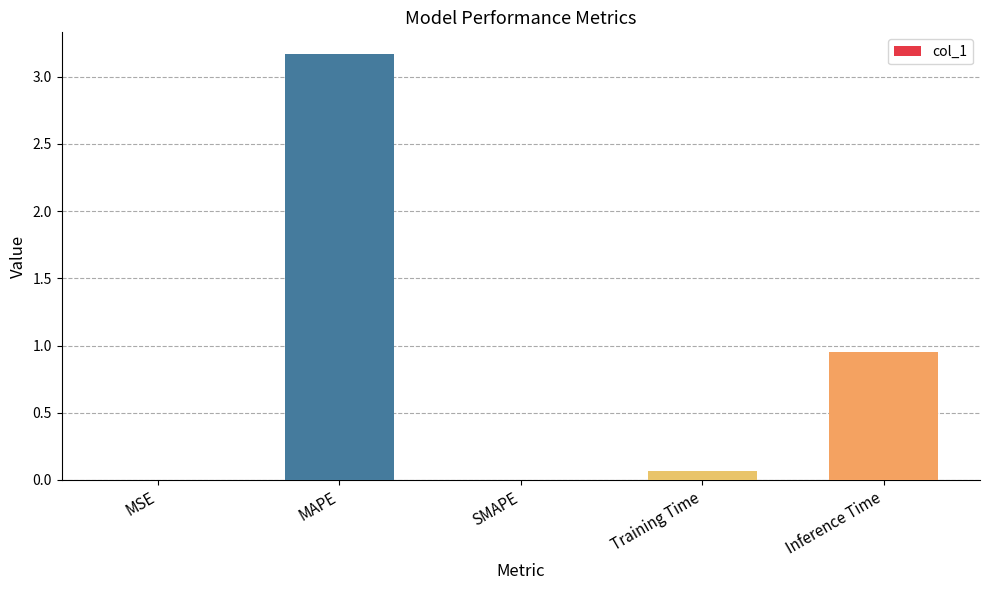

What is the greatest value displayed?

3.2